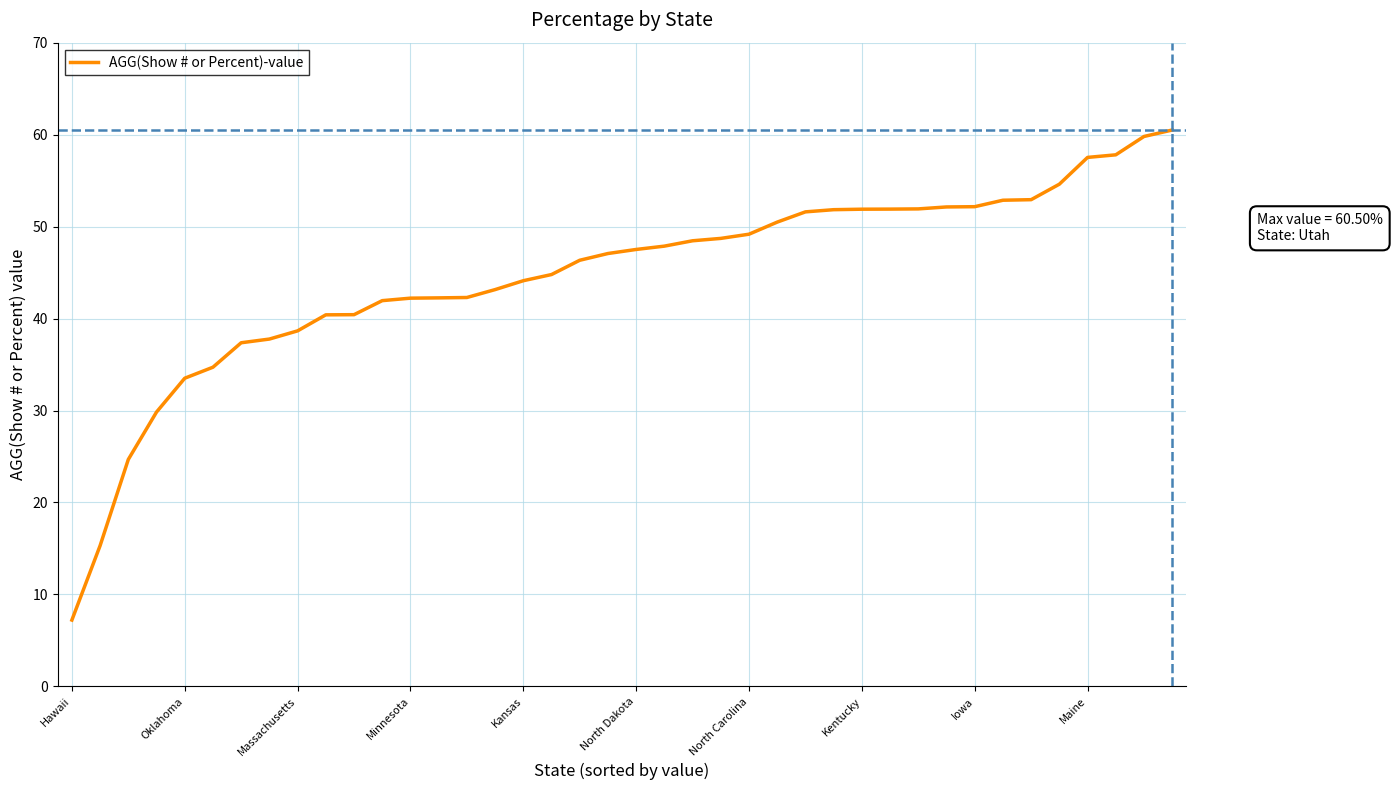

What is the smallest value displayed?

7.2